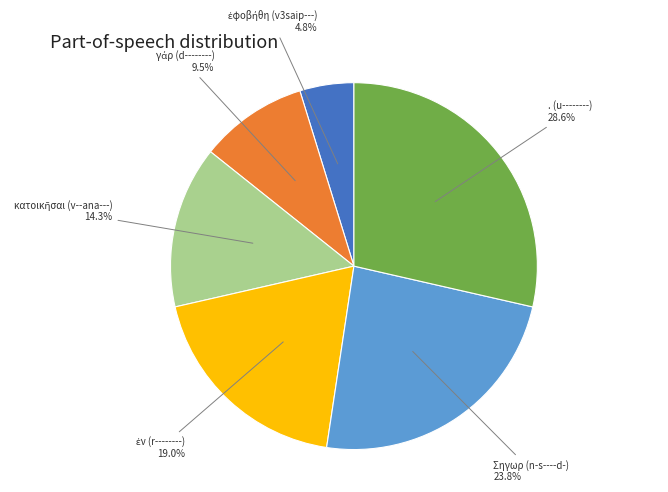

What portion of the pie excludes Σηγωρ (n-s----d-)?

76.2%